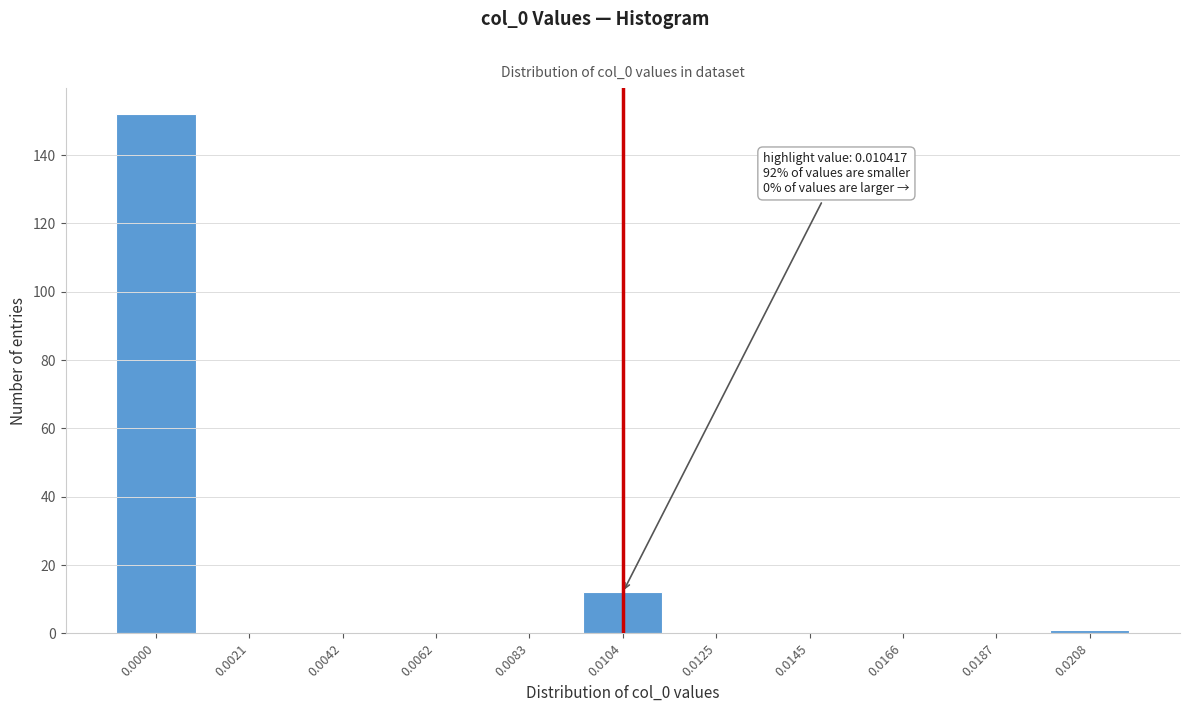

Reading left to right, extract all data points from this chart.

0.0000=152	0.0021=0	0.0042=0	0.0062=0	0.0083=0	0.0104=12	0.0125=0	0.0145=0	0.0166=0	0.0187=0	0.0208=1